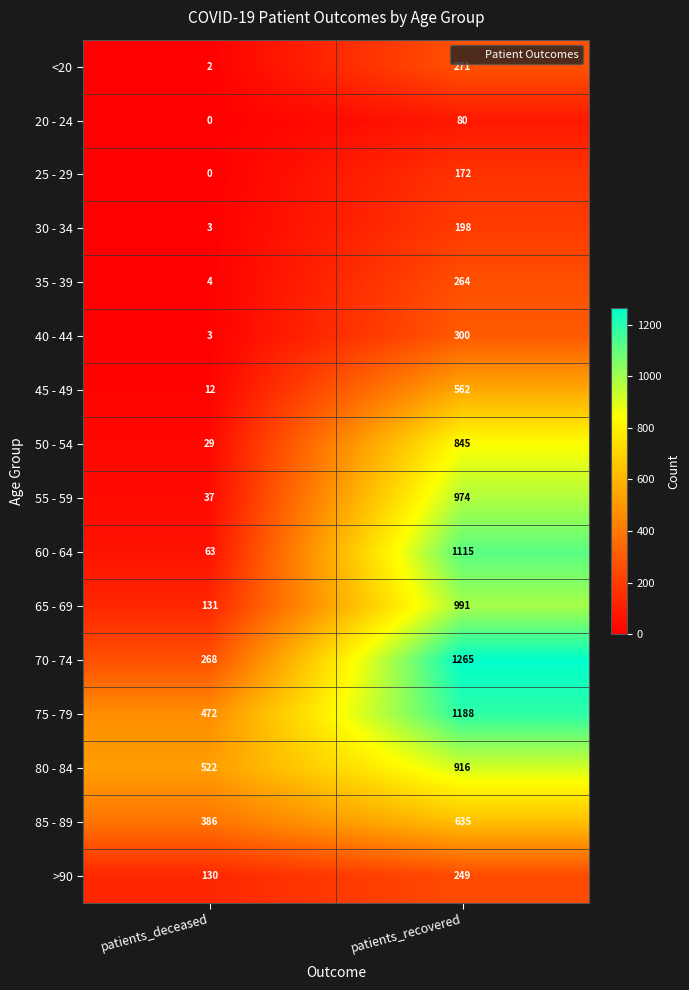

Which series has the largest range (max minus min)?

60 - 64